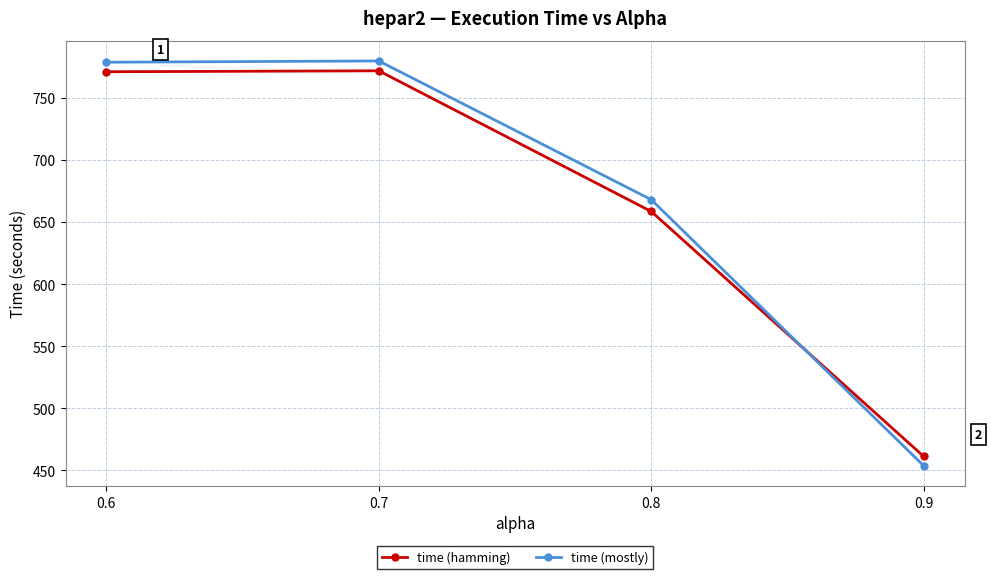

Is it true that time (hamming) equals 771.7 at 0.7?

True